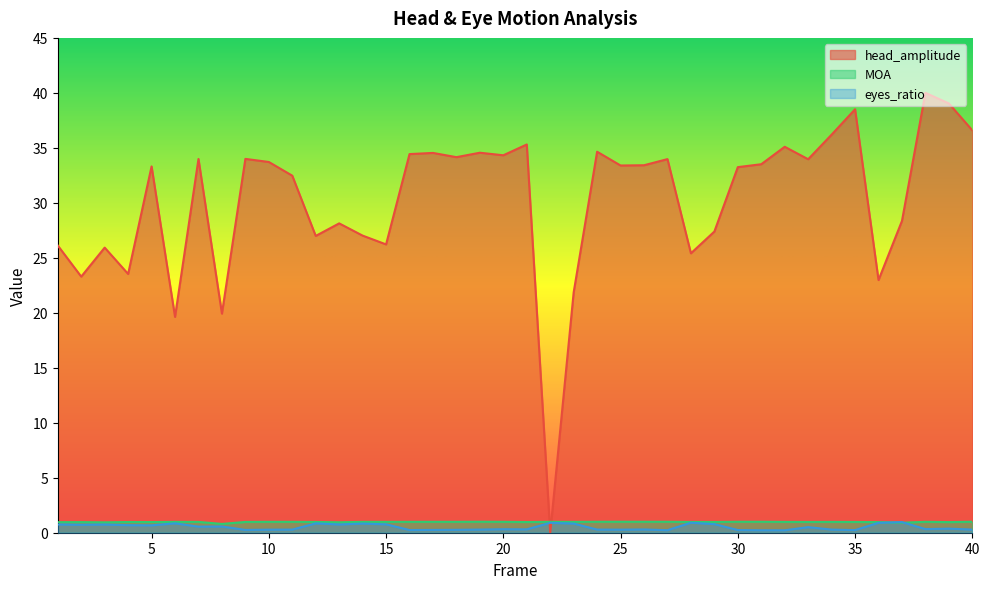

Where is the first local minimum for MOA?

3